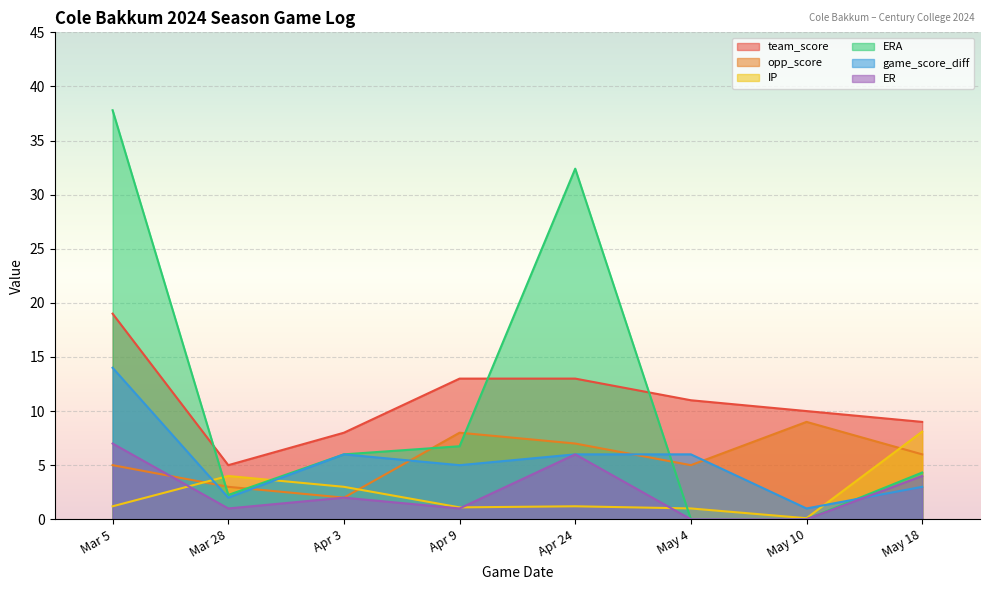

What are all the series names shown in the legend?

team_score, opp_score, IP, ERA, game_score_diff, ER